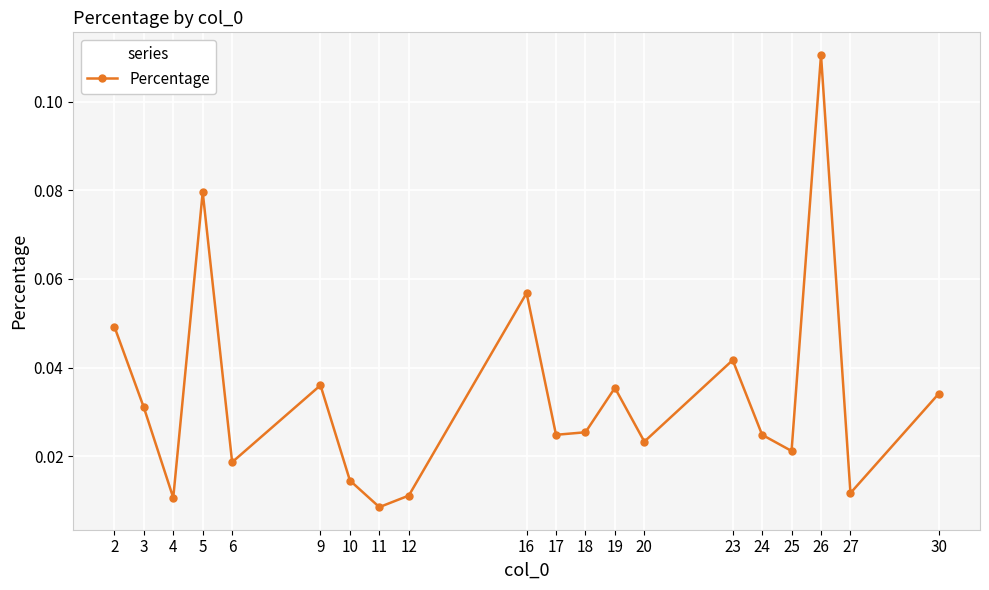

Which has a higher value, 26 or 2?

26